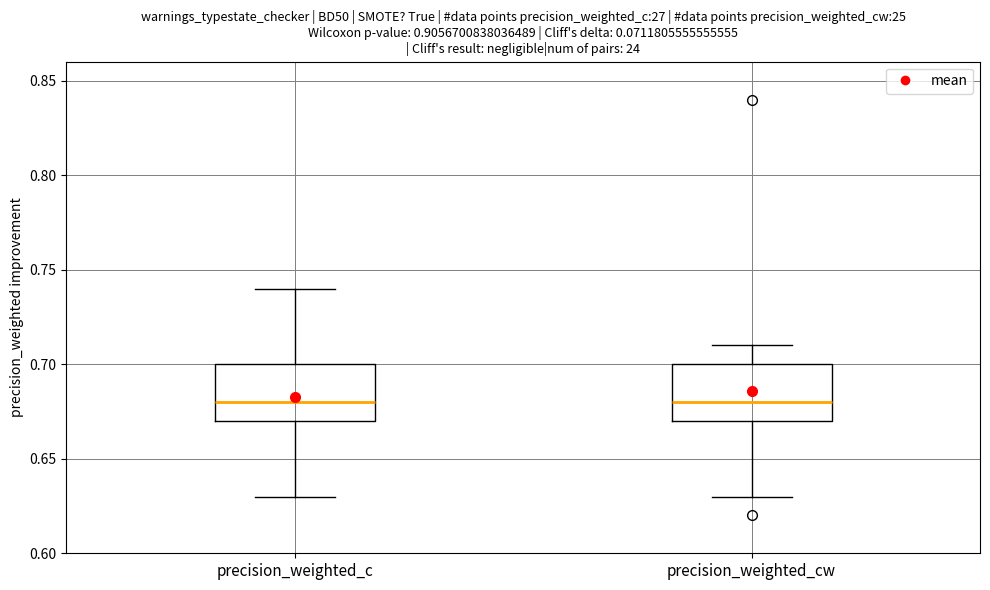

Where is the lower edge of the box for precision_weighted_cw on the y-axis? The values are not printed on the chart, so give them approximately, as read against the axis.

0.67